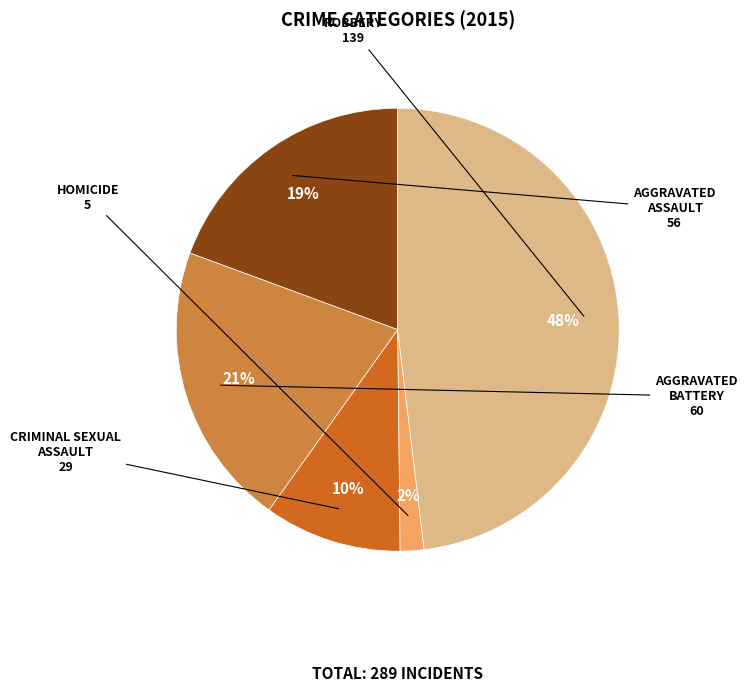

To the nearest percent, what is the average slice percentage?

20%